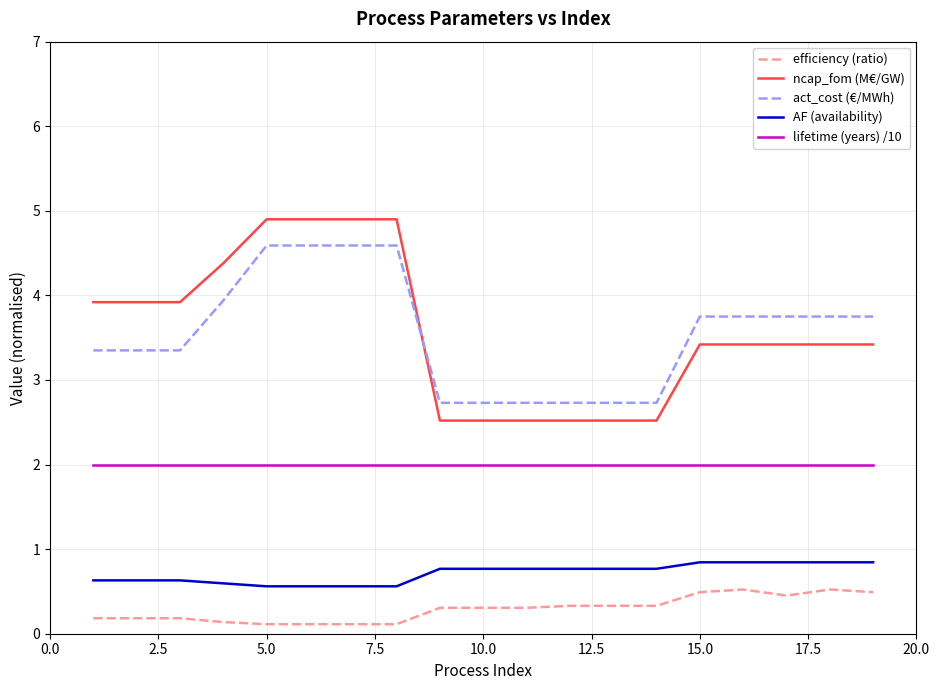

Does the chart display data point markers on the line(s)?

No